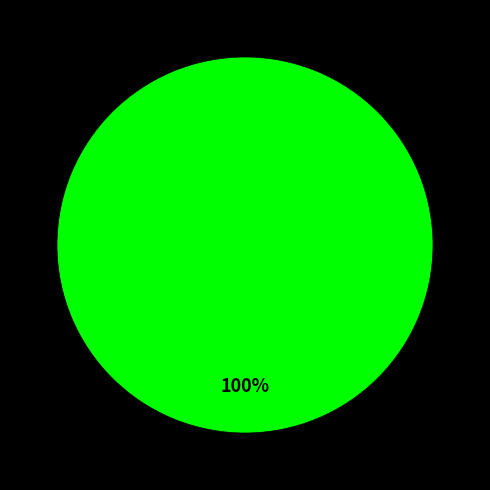

The lei-bo-han-31 slice represents 0% of the pie. True or false?

True